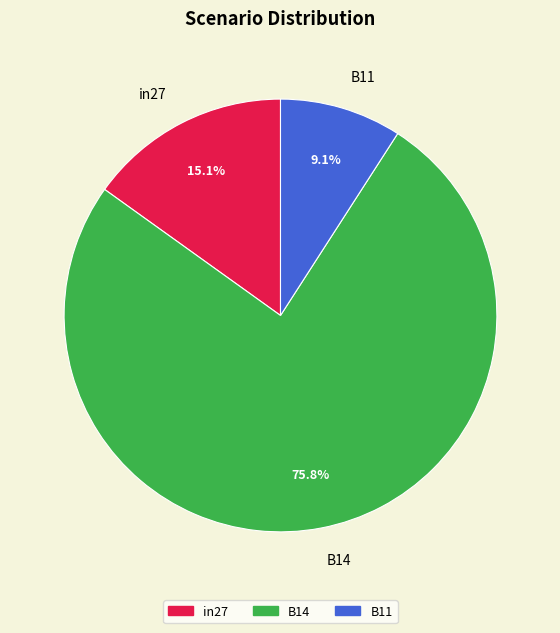

To the nearest percent, what portion does in27 represent?

15%